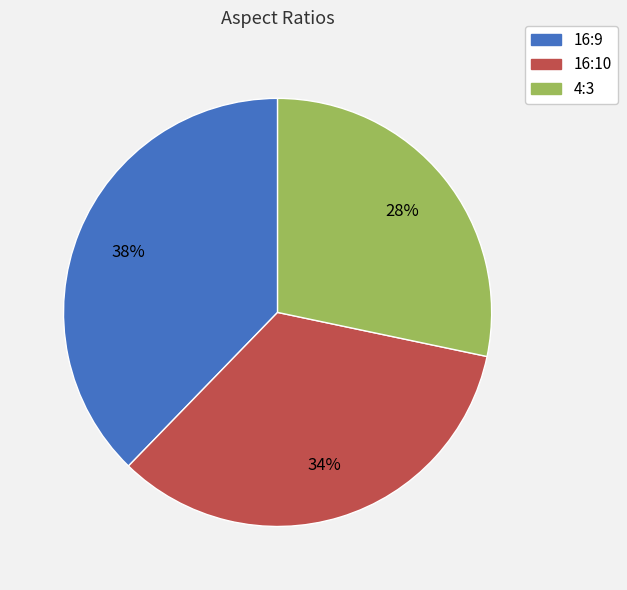

True or false: 16:10 accounts for 48% of the total.

False